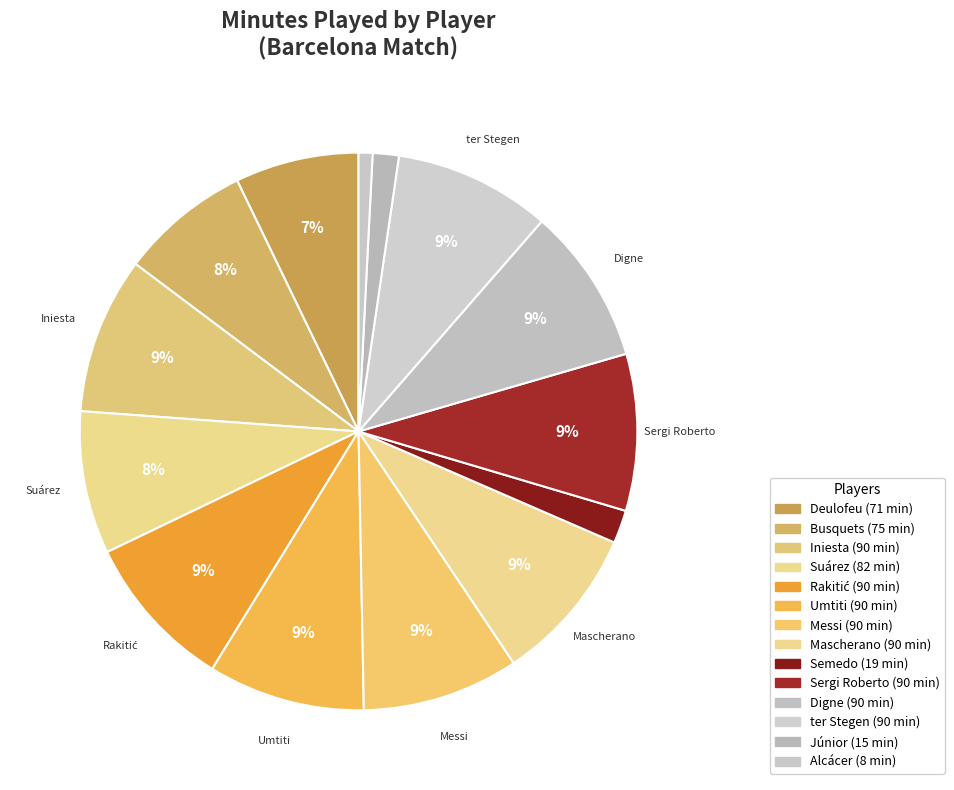

How many segments does this pie chart have?

14